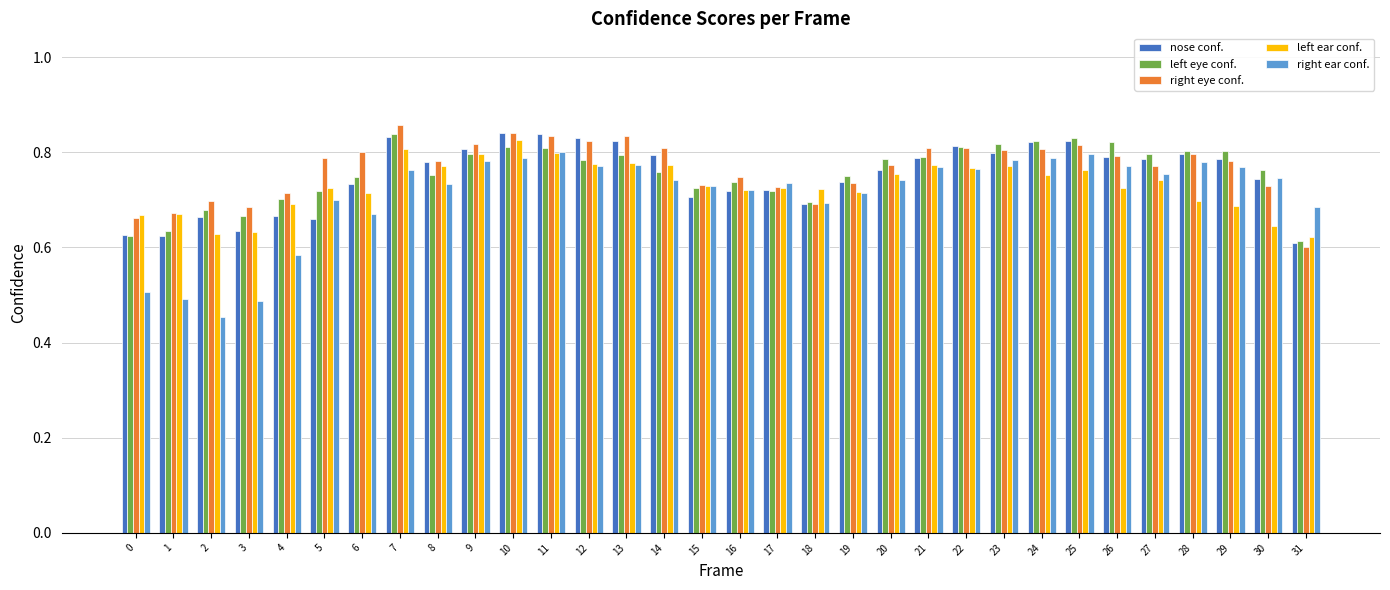

Which category has the lowest value across all series?

2